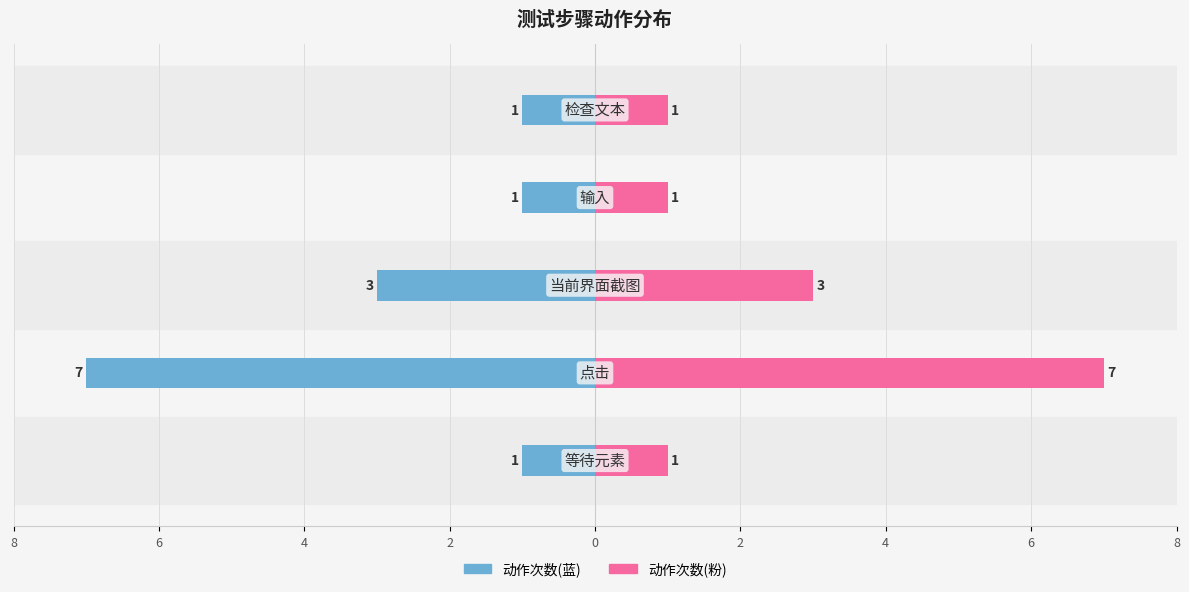

List the series in order of their overall mean, lowest first.

动作次数(左), 动作次数(右)